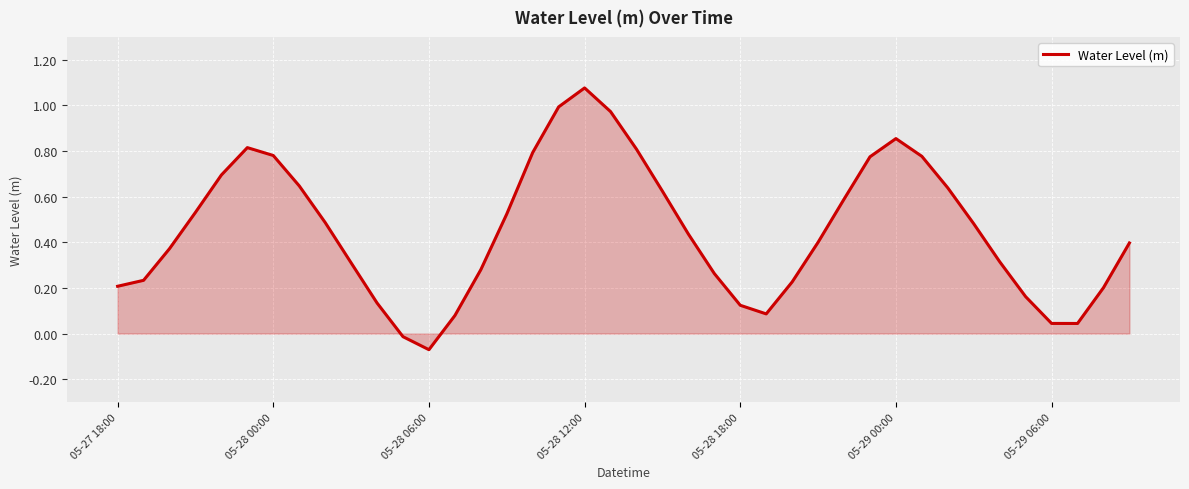

Which category has the lowest value across all series?

05-28 06:00